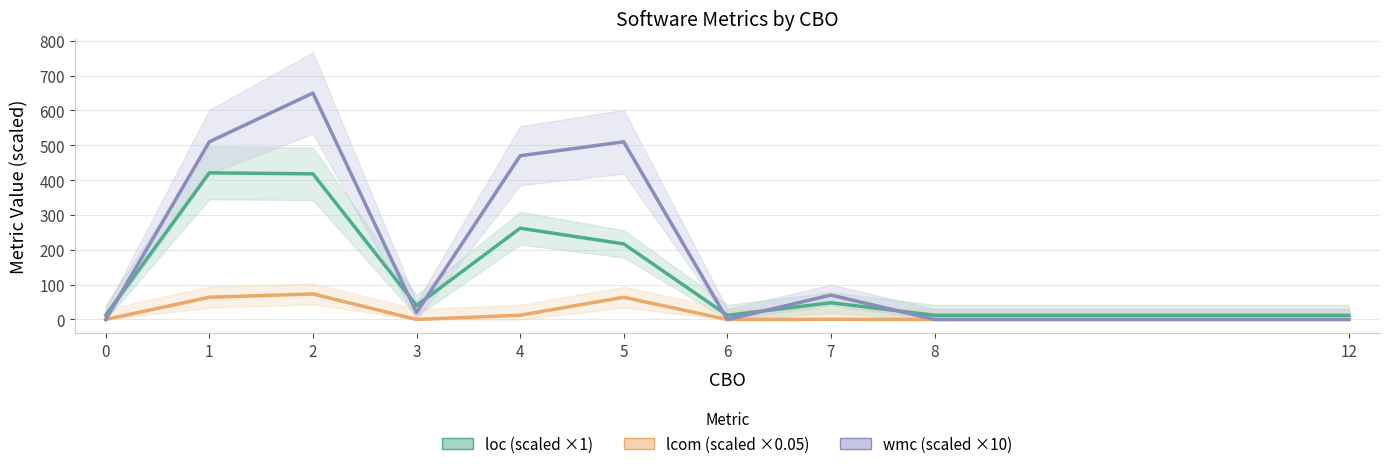

Which series has the widest spread of values?

wmc